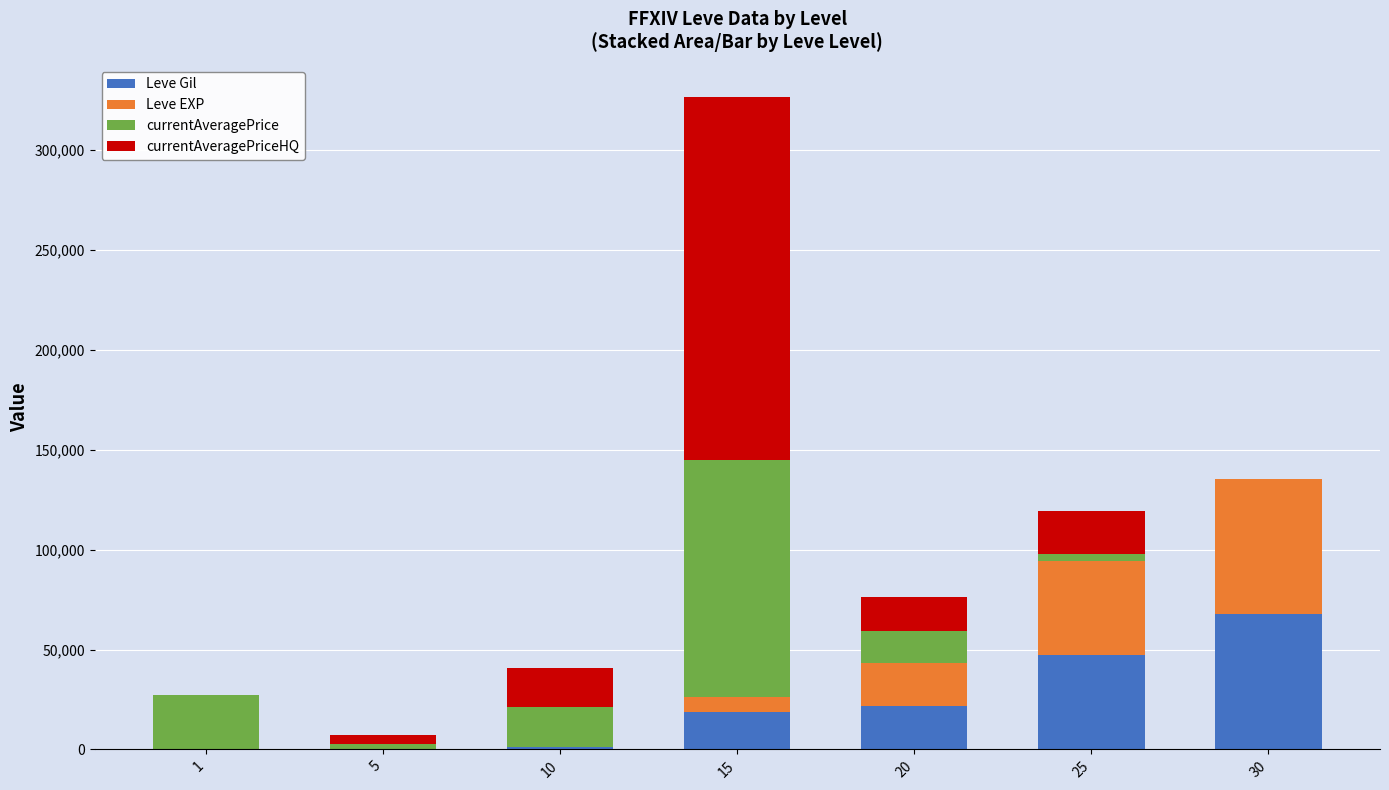

At which category is the sum across all series the highest?

15